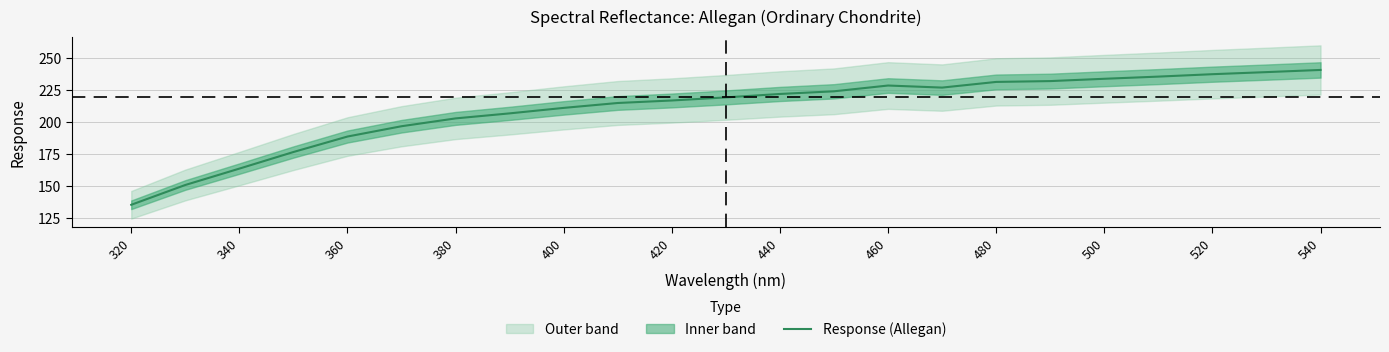

Which category has the lowest value in the Response (Allegan) series?

320